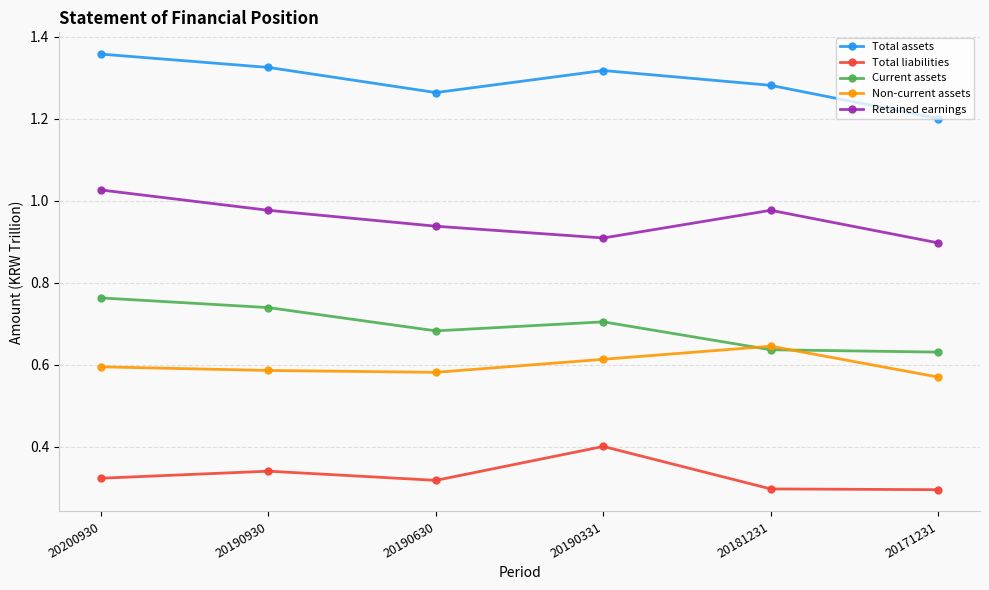

The value of Total liabilities at 20190630 is 0.2. True or false?

False